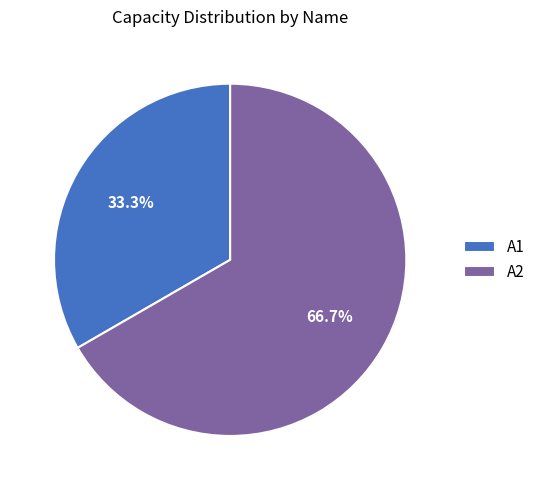

Count the number of slices in the pie.

2